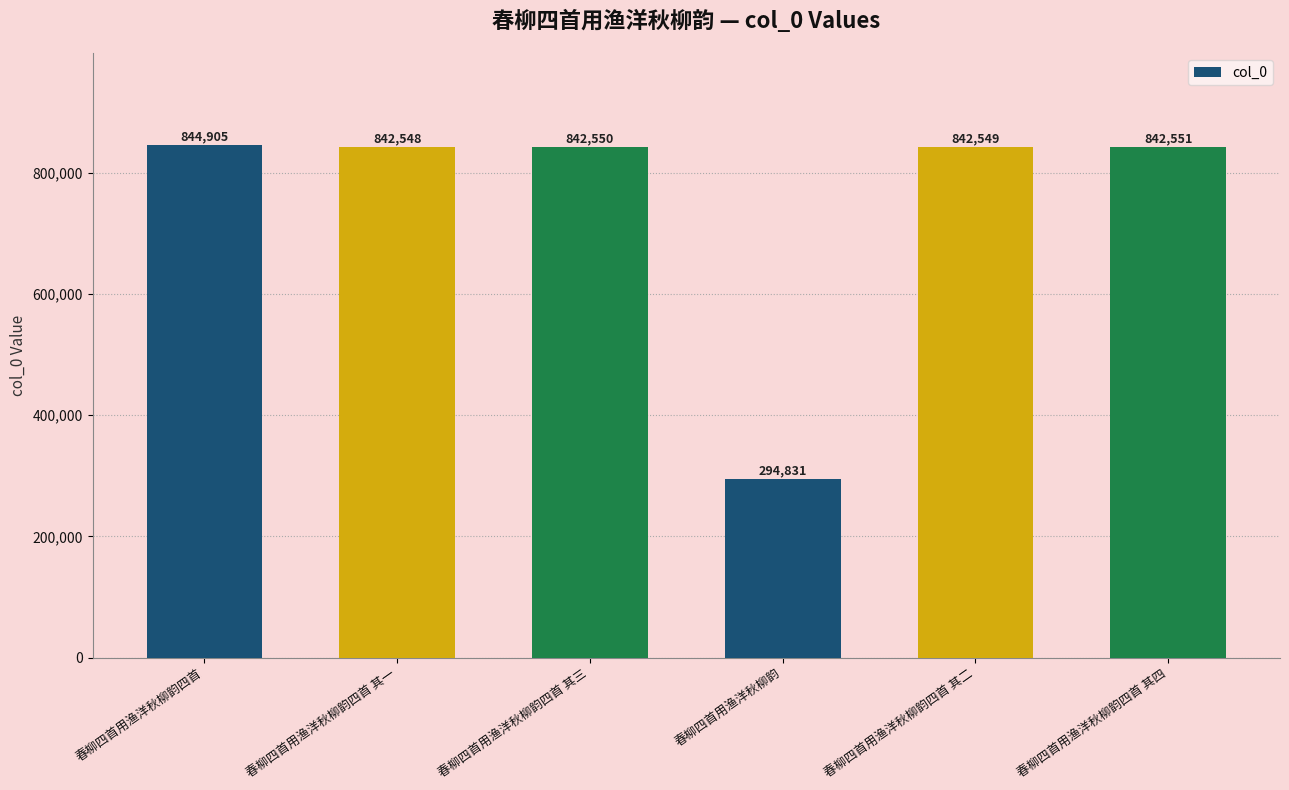

The value at 春柳四首用渔洋秋柳韵四首 其四 is 170381. True or false?

False